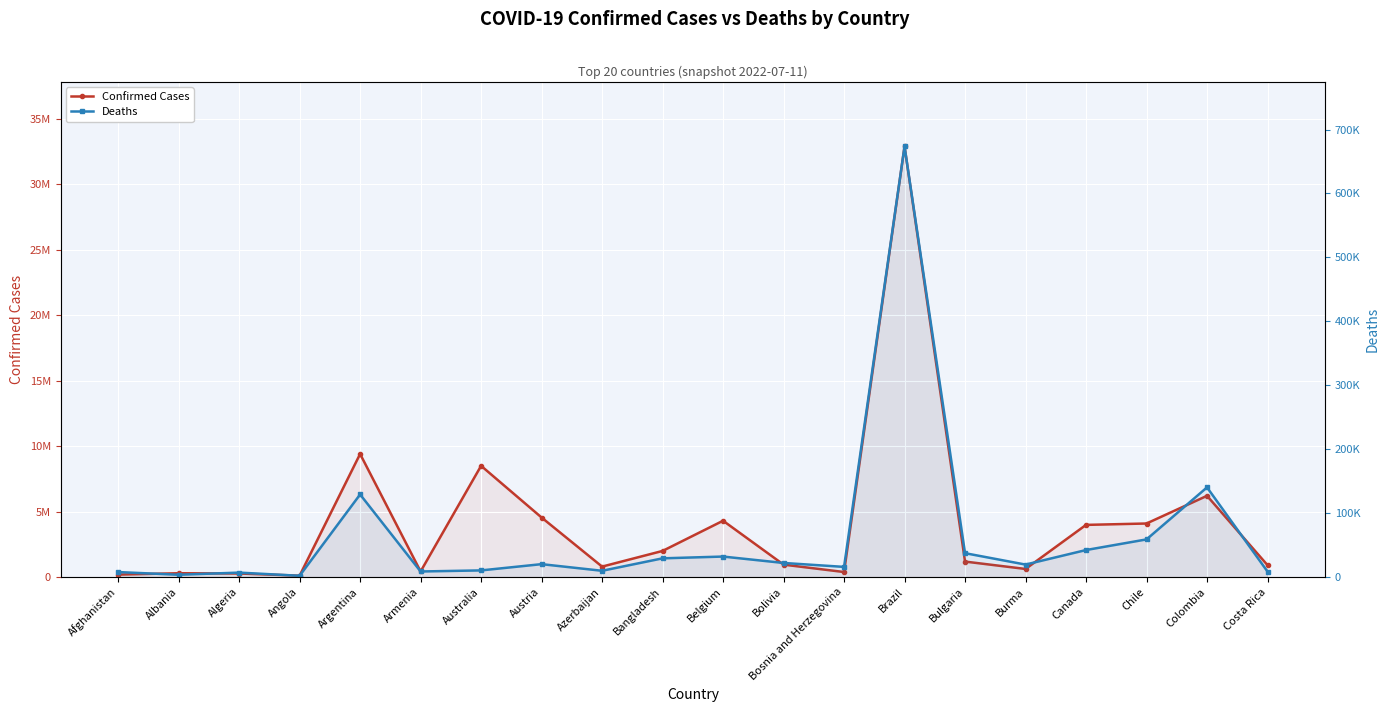

At which label does Deaths reach its peak?

Brazil